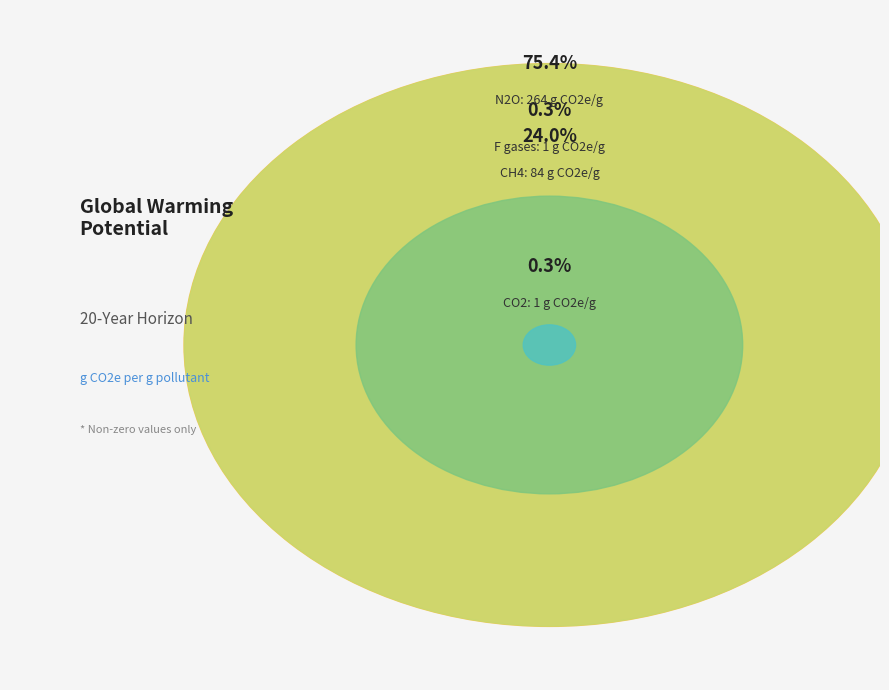

True or false: F gases accounts for 1% of the total.

False